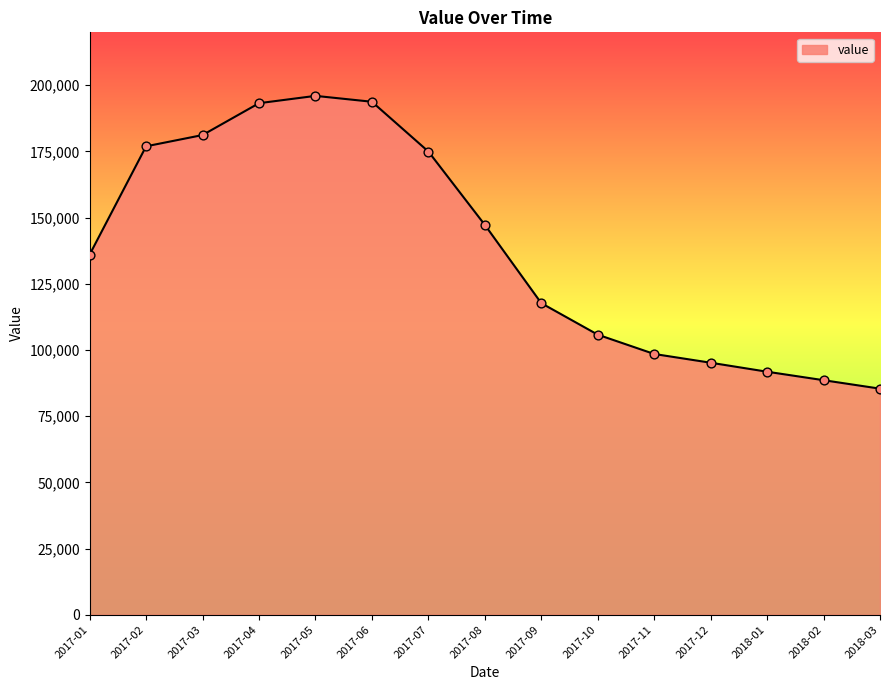

Approximately how many times larger is the value at 2017-01 compared to 2017-06?

0.7